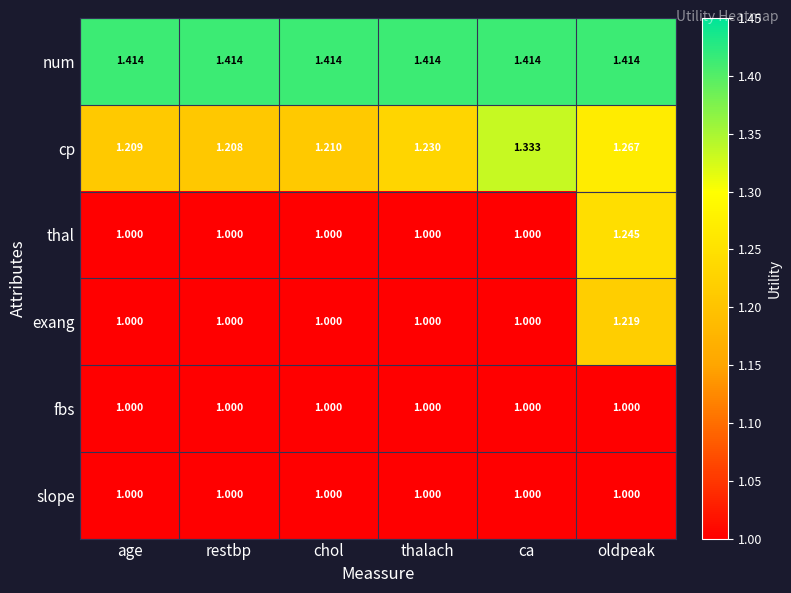

Which series has the largest range (max minus min)?

thal